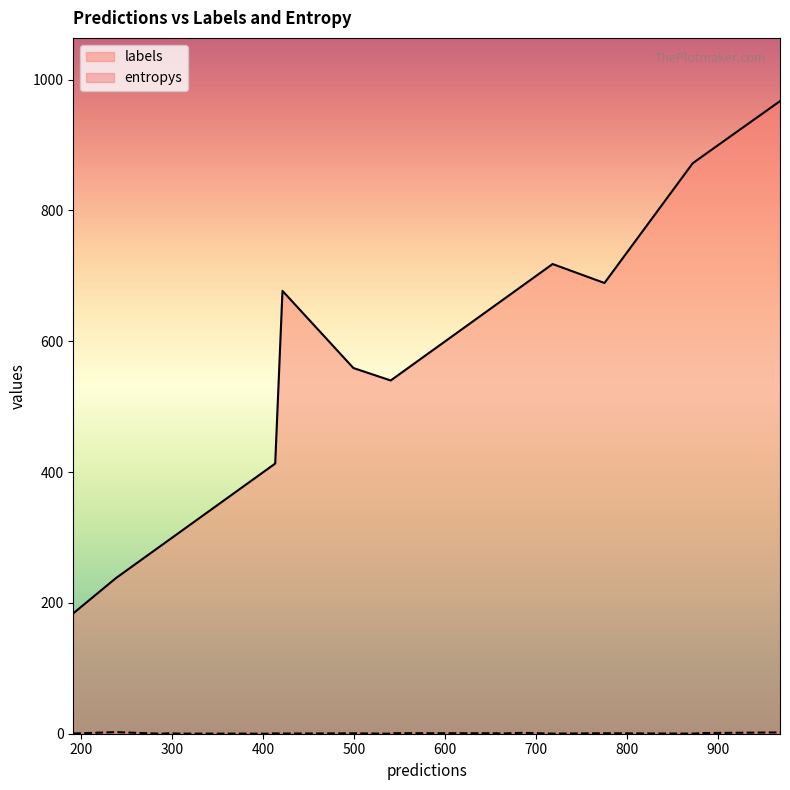

List the series in order of their overall mean, lowest first.

entropys, labels